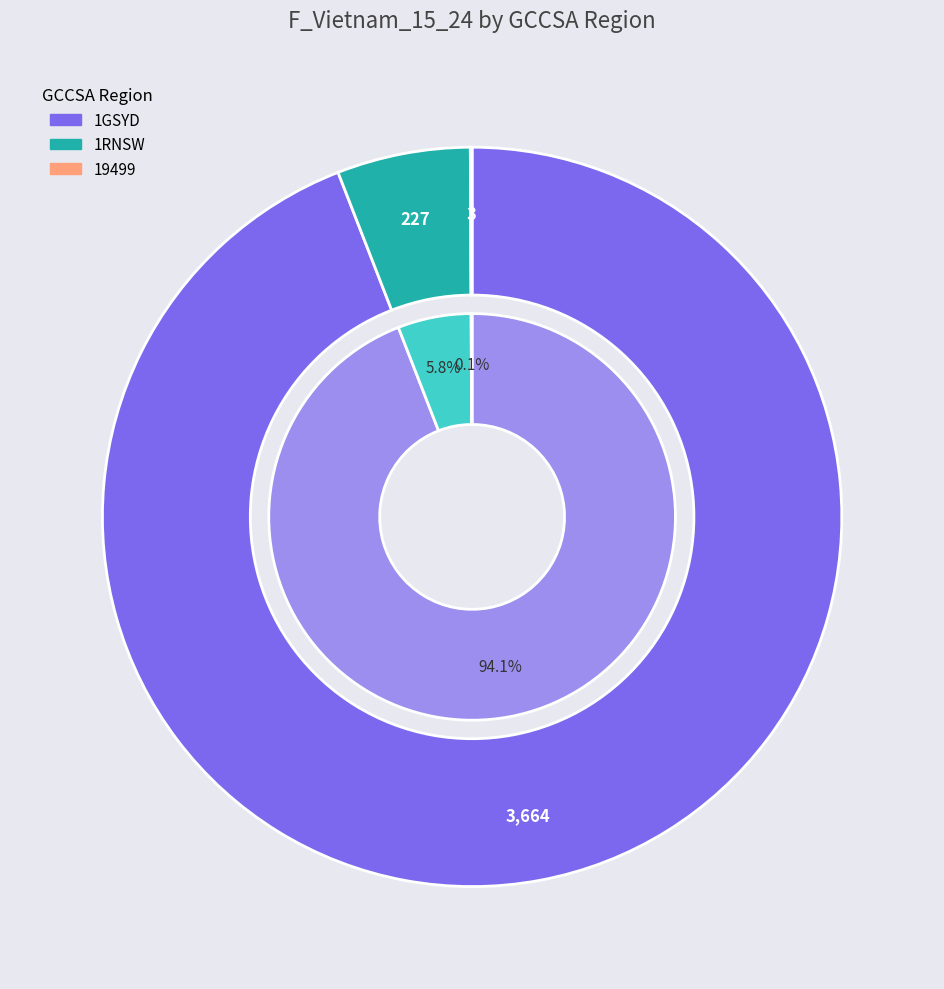

Which category has the smallest portion of the pie?

19499